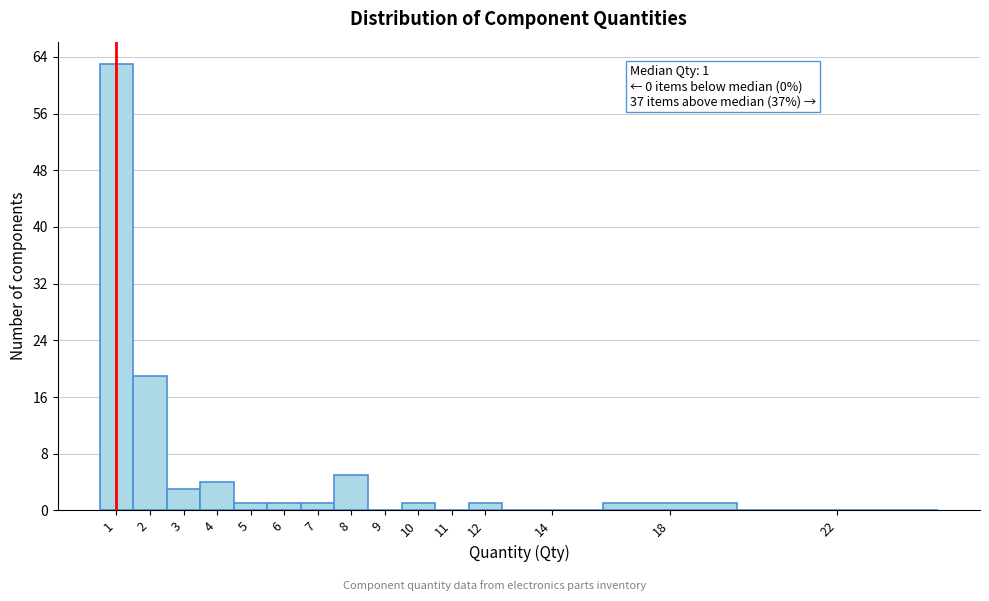

Reading left to right, list all the values displayed in this chart.

1=63	2=19	3=3	4=4	5=1	6=1	7=1	8=5	9=0	10=1	11=0	12=1	14=0	18=1	22=0